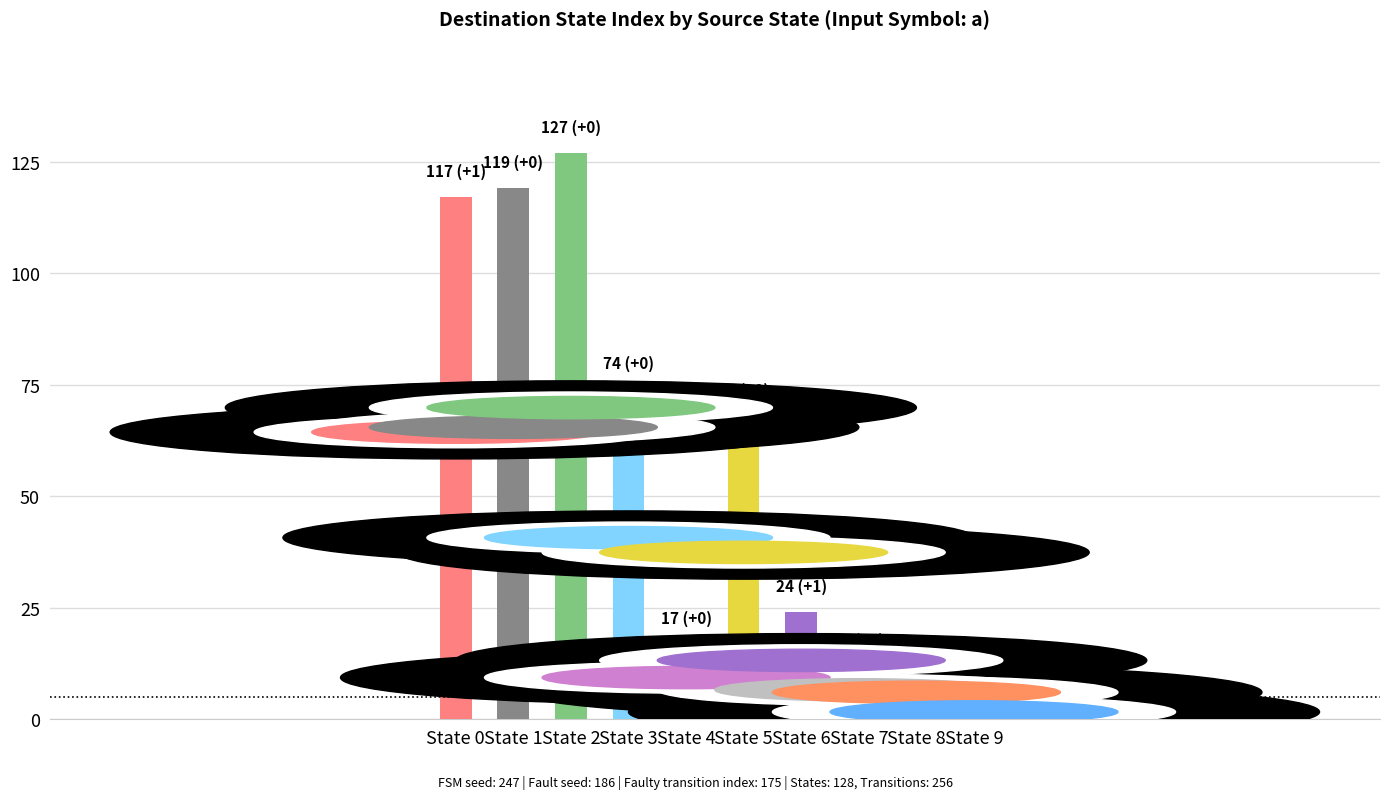

Does the chart contain stacked bars?

No